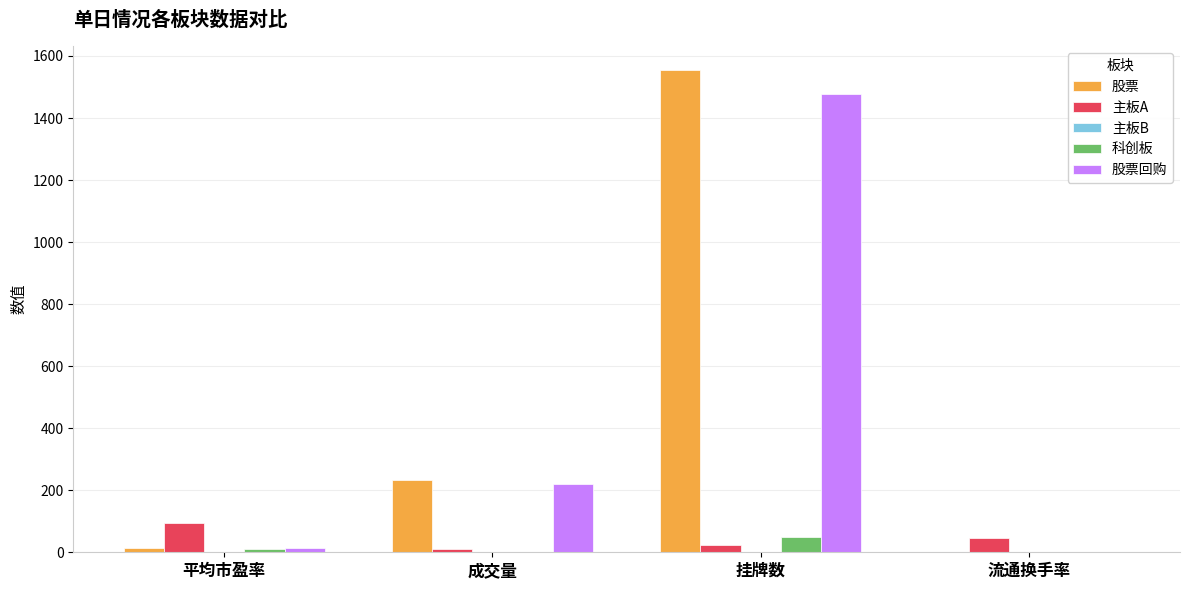

Where is 股票回购 nearest to the value 739?

成交量